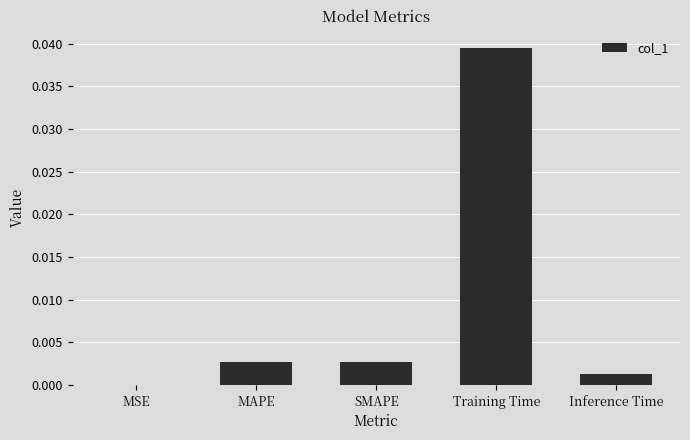

At which category does the chart reach its peak across all series?

Training Time